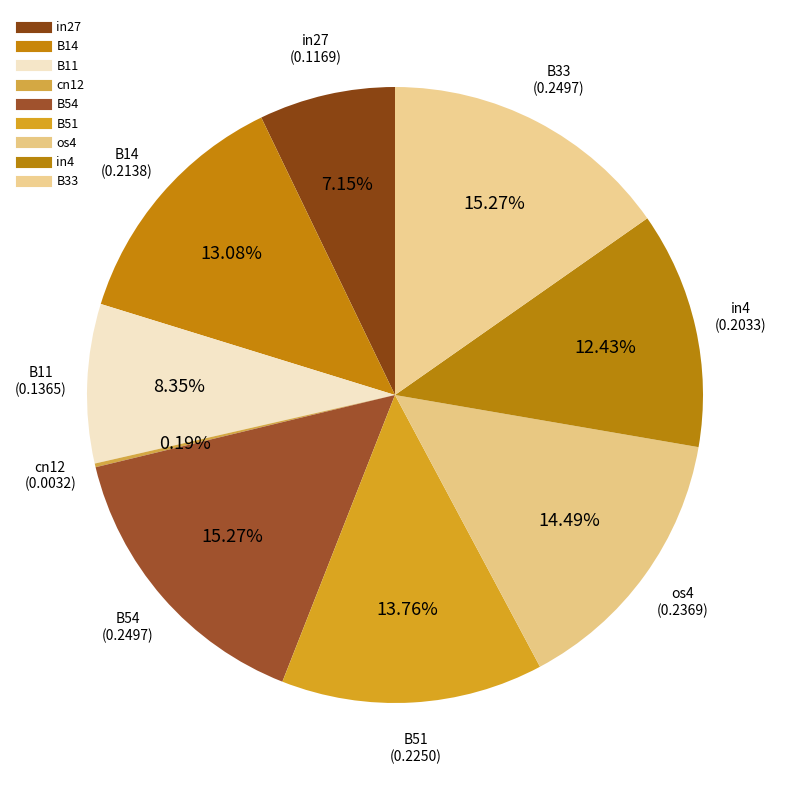

Do in27 and in4 together represent more than half of the pie?

No